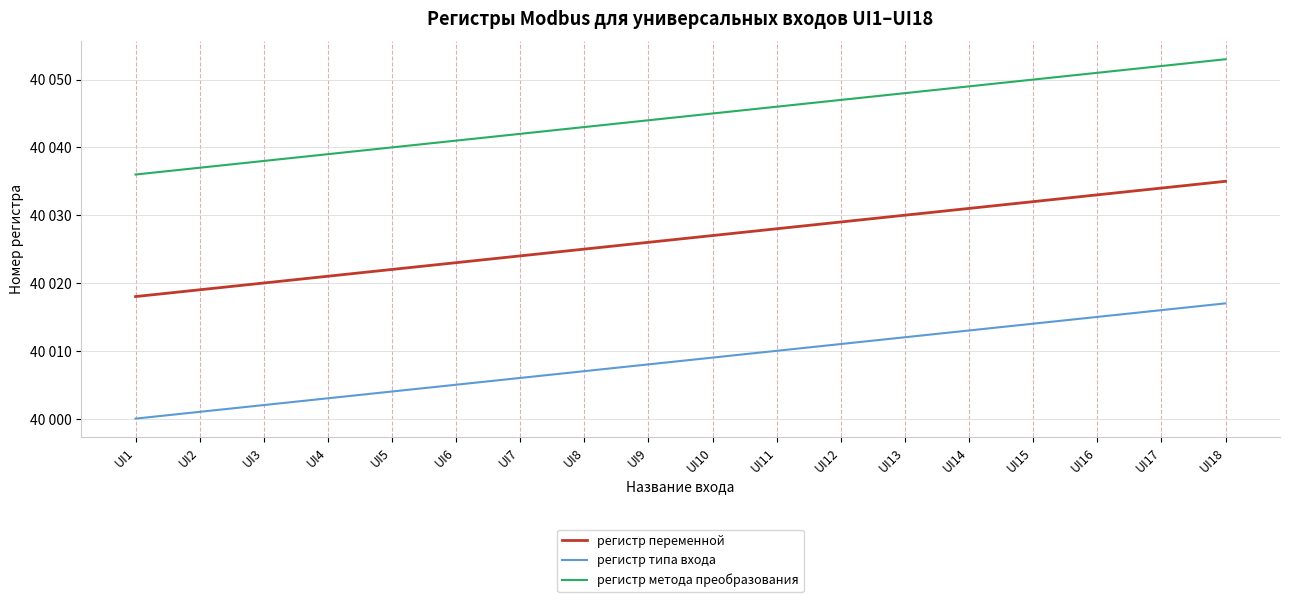

True or false: регистр переменной has a value of 40032 at UI15.

True